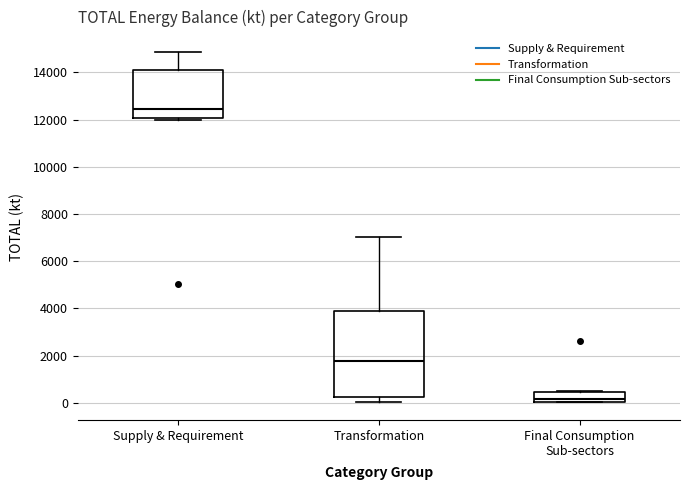

Which box has the highest median line?

Supply & Requirement